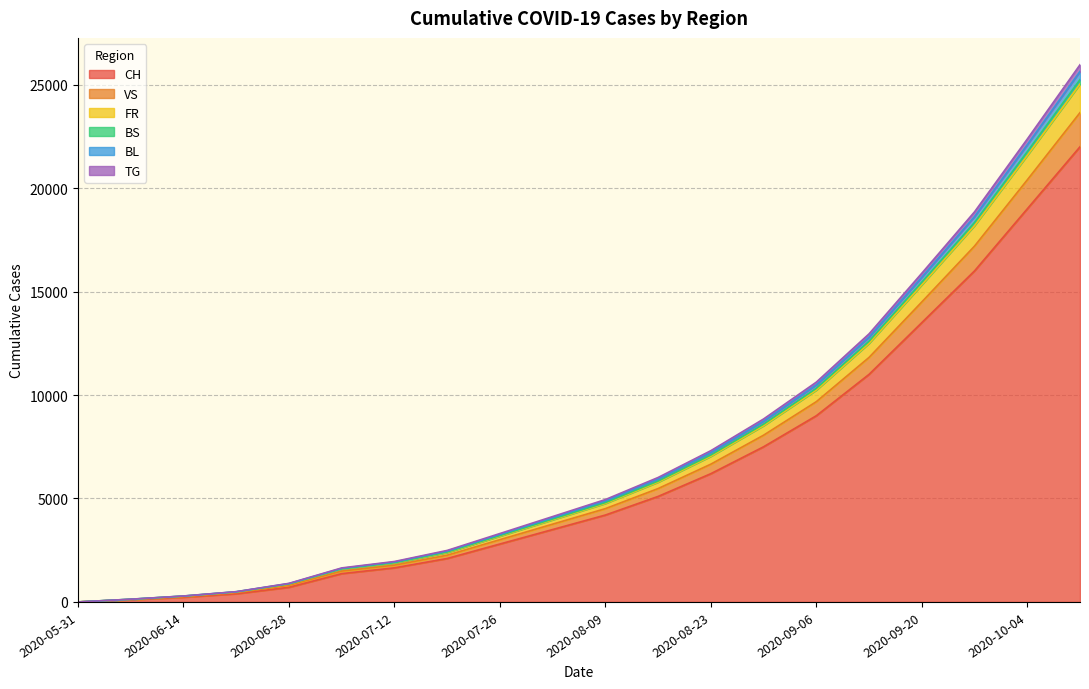

Rank the series at 2020-05-31 from highest to lowest value.

CH, VS, FR, BS, BL, TG